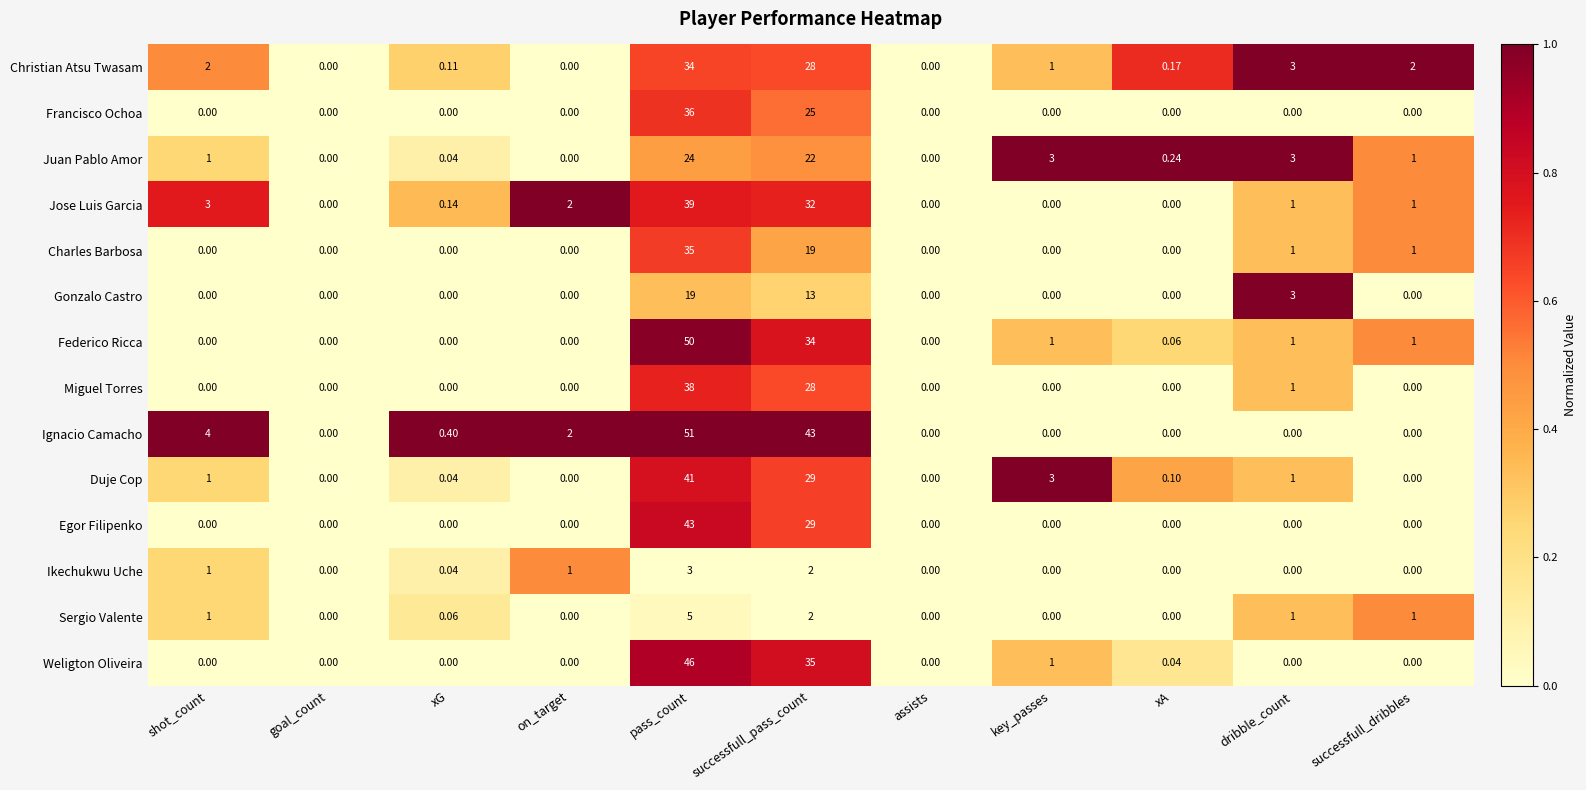

Which series has the largest total across all categories?

Ignacio Camacho